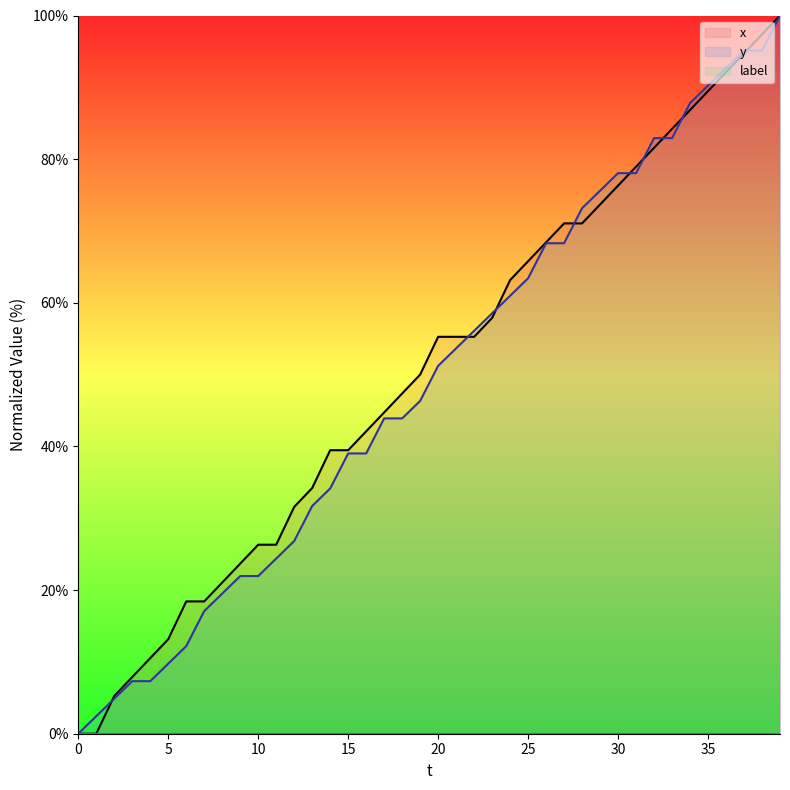

What is the sum of all x values?

2018.4